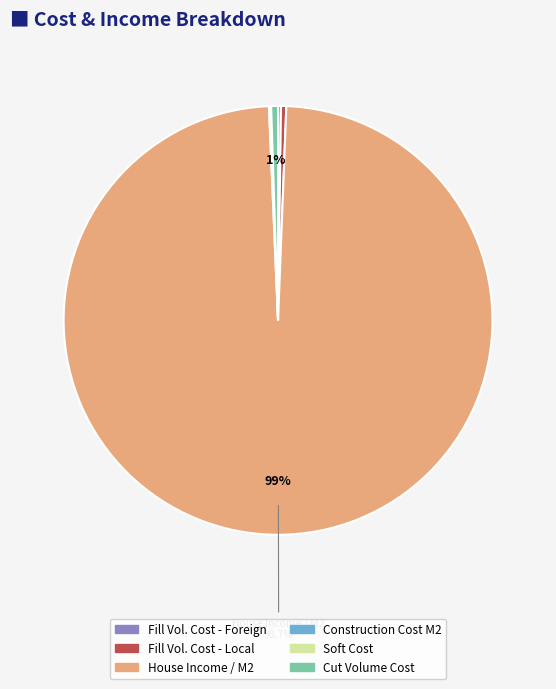

Which slice represents more than half of the pie?

House Income / M2